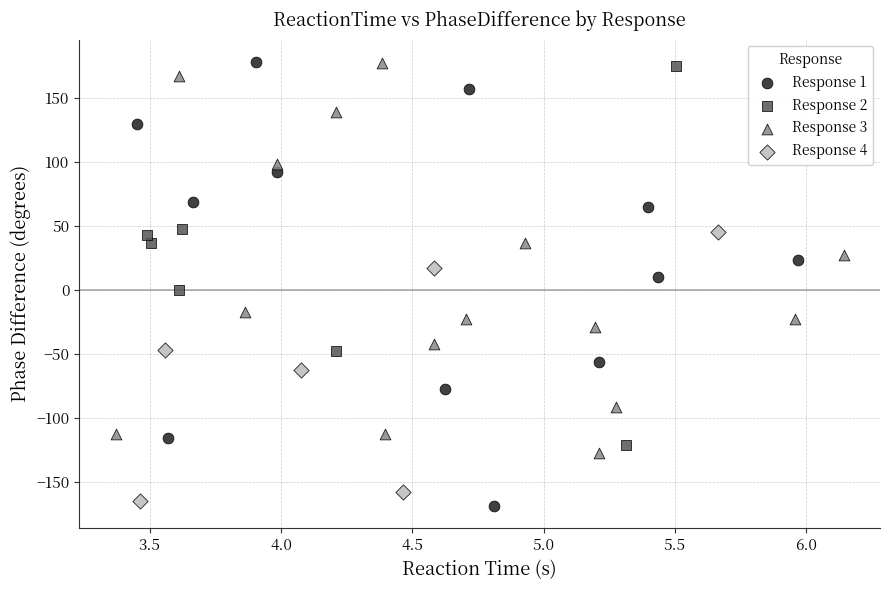

Which series has the largest Y range (max minus min)?

Response 1